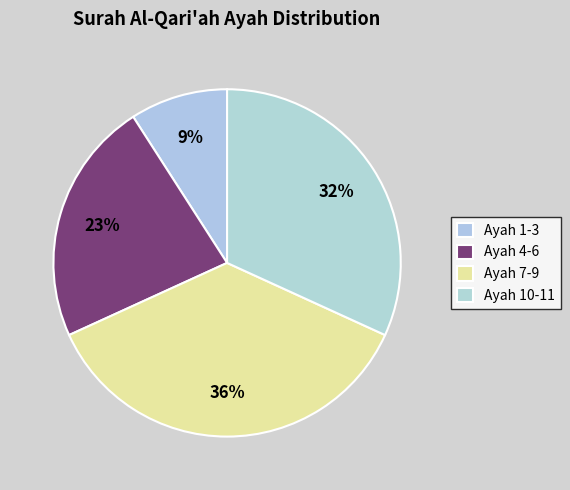

Count the number of slices in the pie.

4